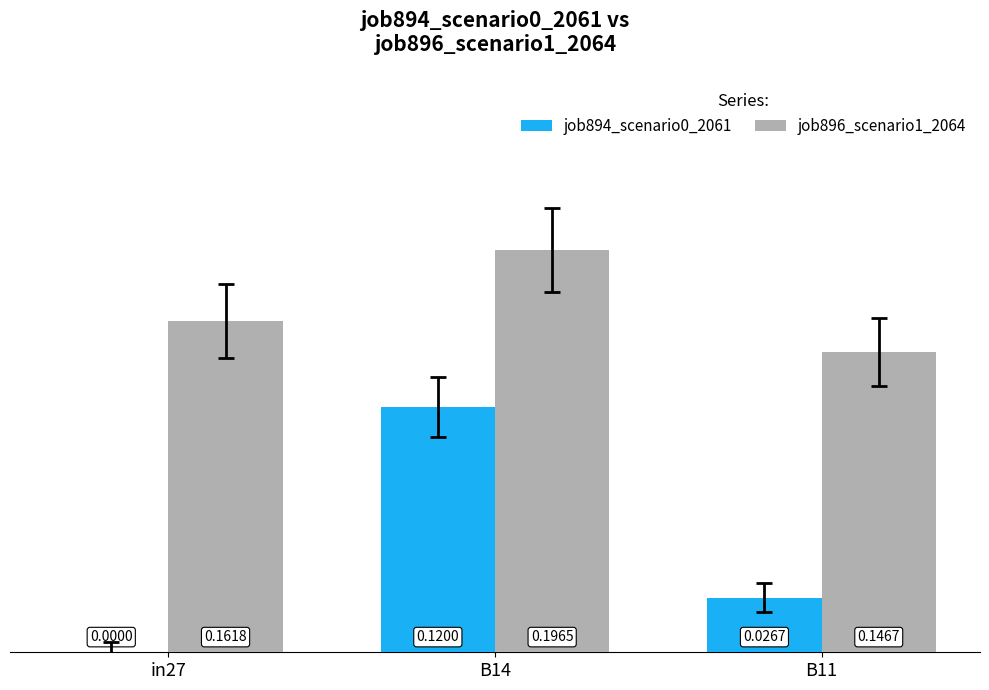

Is it true that job894_scenario0_2061 equals 0.2 at B14?

False